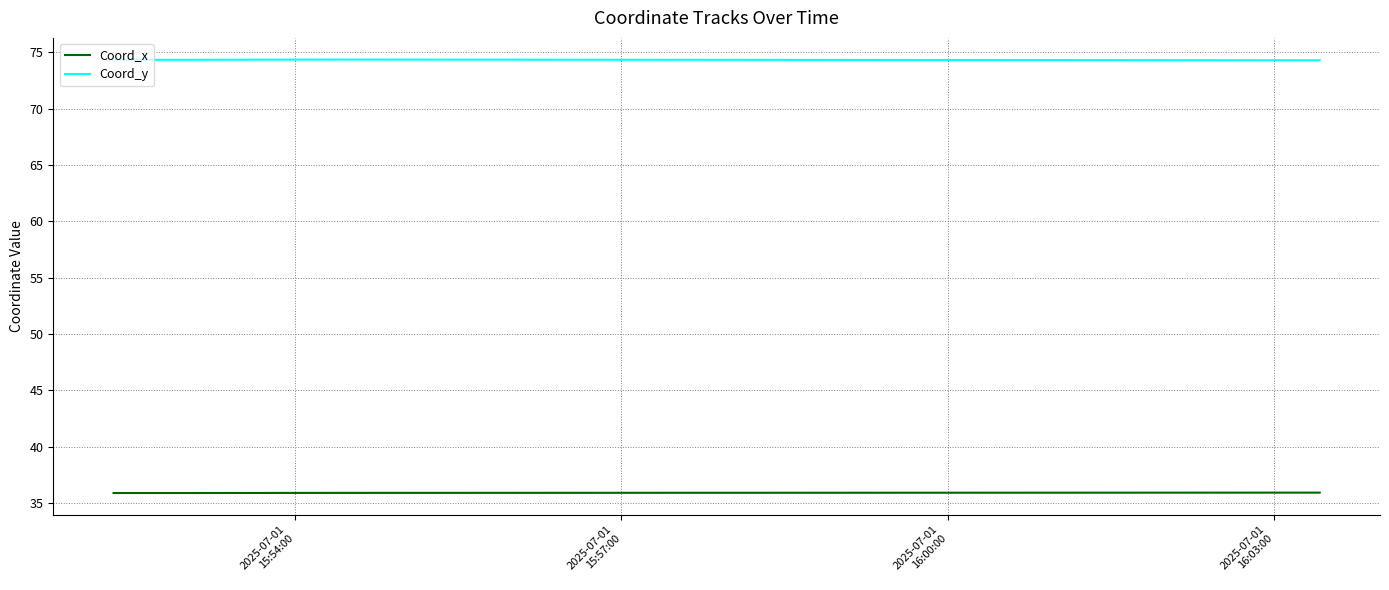

Which series has the largest total across all categories?

Coord_y